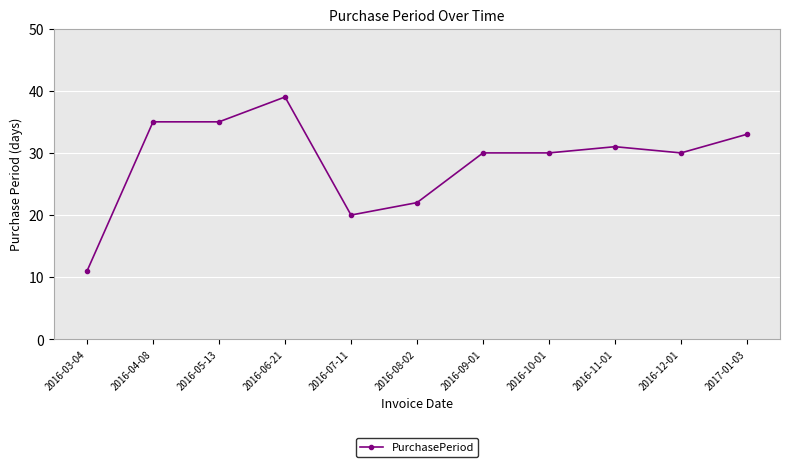

What is the change in value from 2016-10-01 to 2016-11-01?

+1